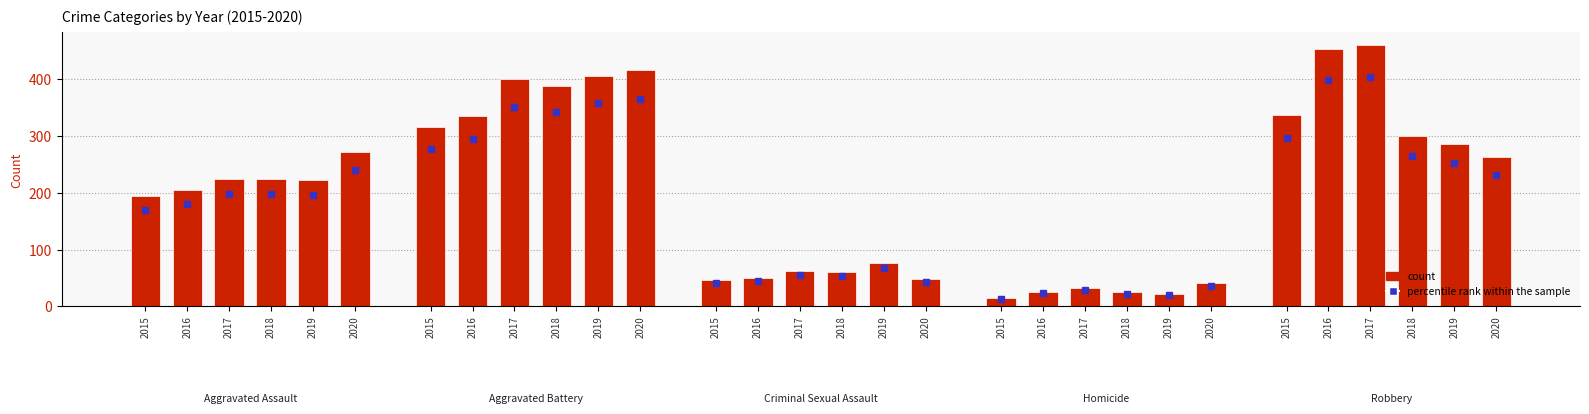

How many values in the 2019 series exceed 223?

2